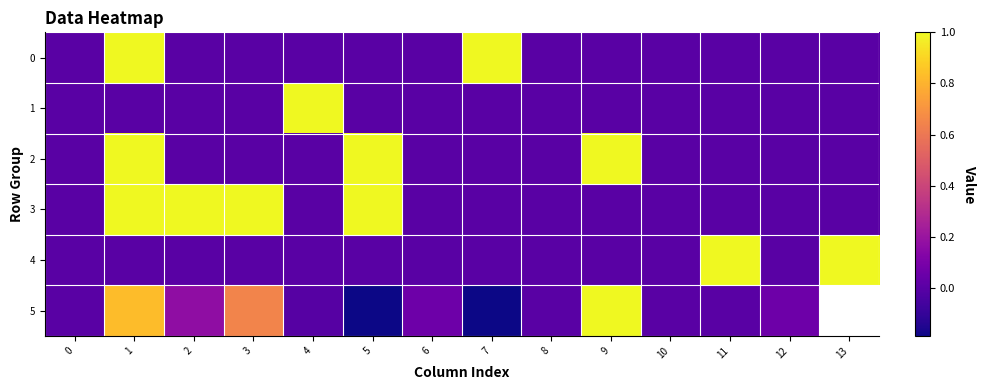

Is it true that 3 equals 0.4 at 6?

False